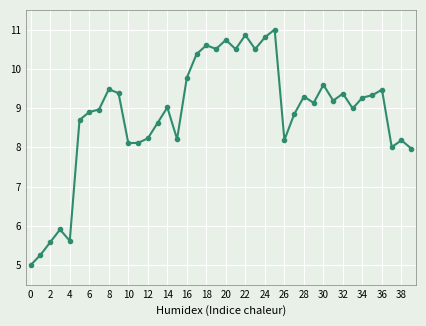

What is the value of the 40th point from the left?

8.0